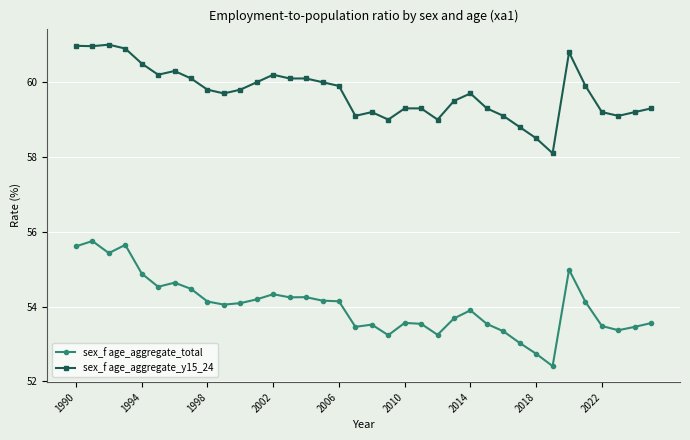

Which series has the largest total across all categories?

sex_f age_aggregate_y15_24